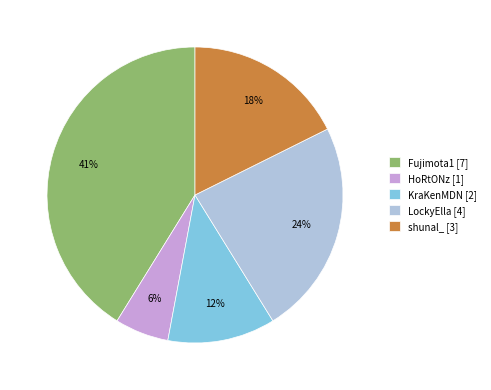

Does any single category account for the majority?

No